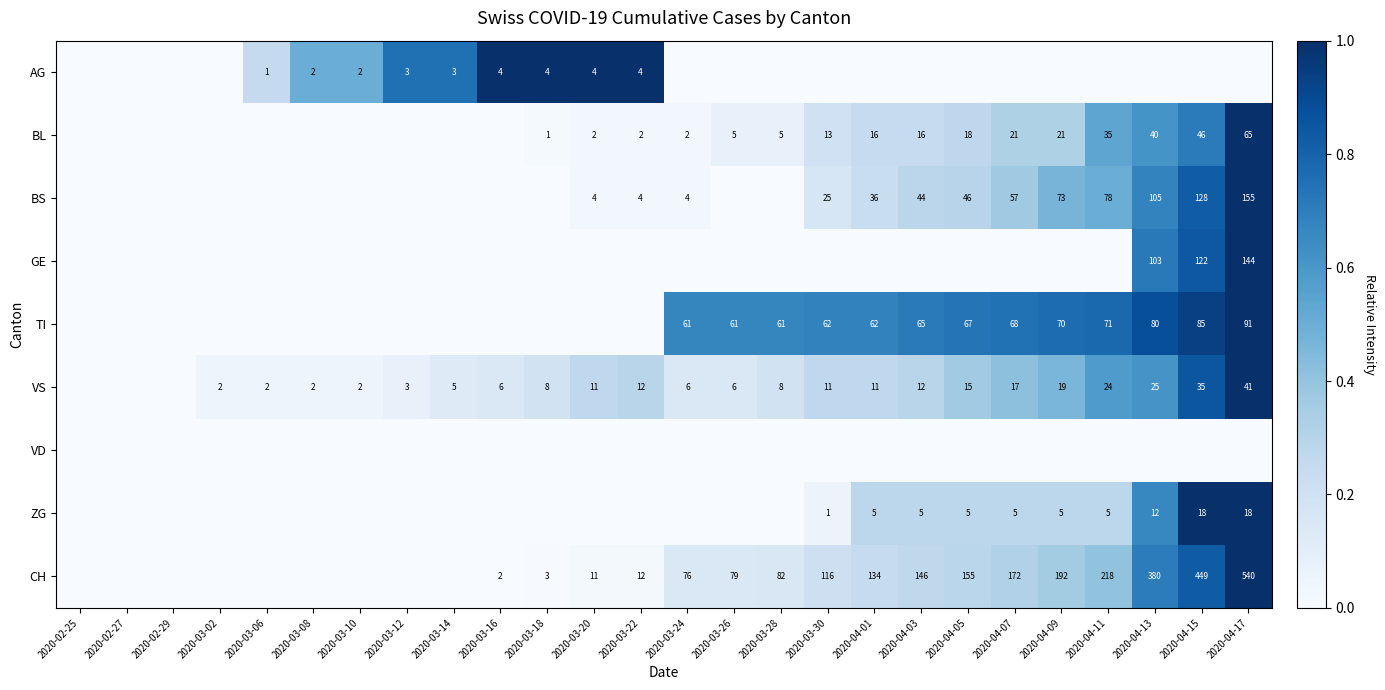

Is it true that TI equals 61 at 2020-03-24?

True